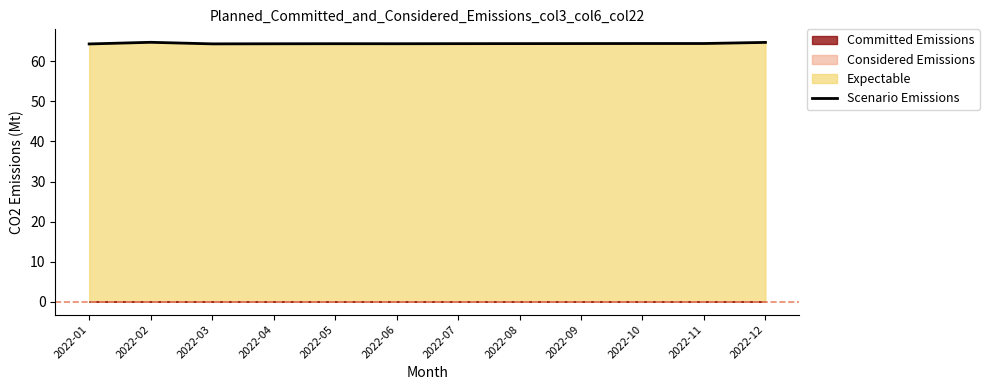

True or false: there are more than 0 points higher than both neighbors.

True